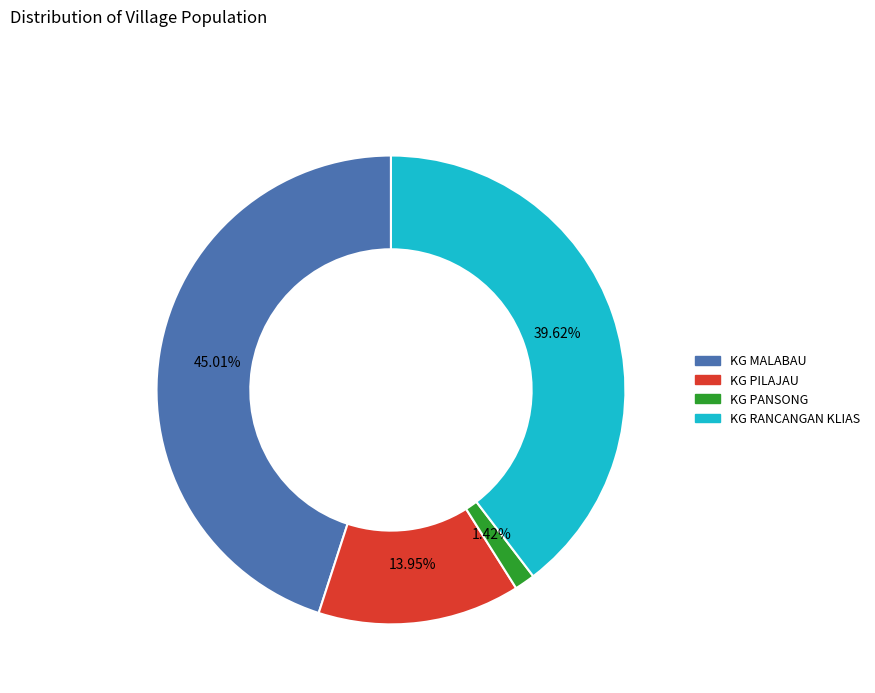

Rank the categories by value from lowest to highest.

KG PANSONG, KG PILAJAU, KG RANCANGAN KLIAS, KG MALABAU